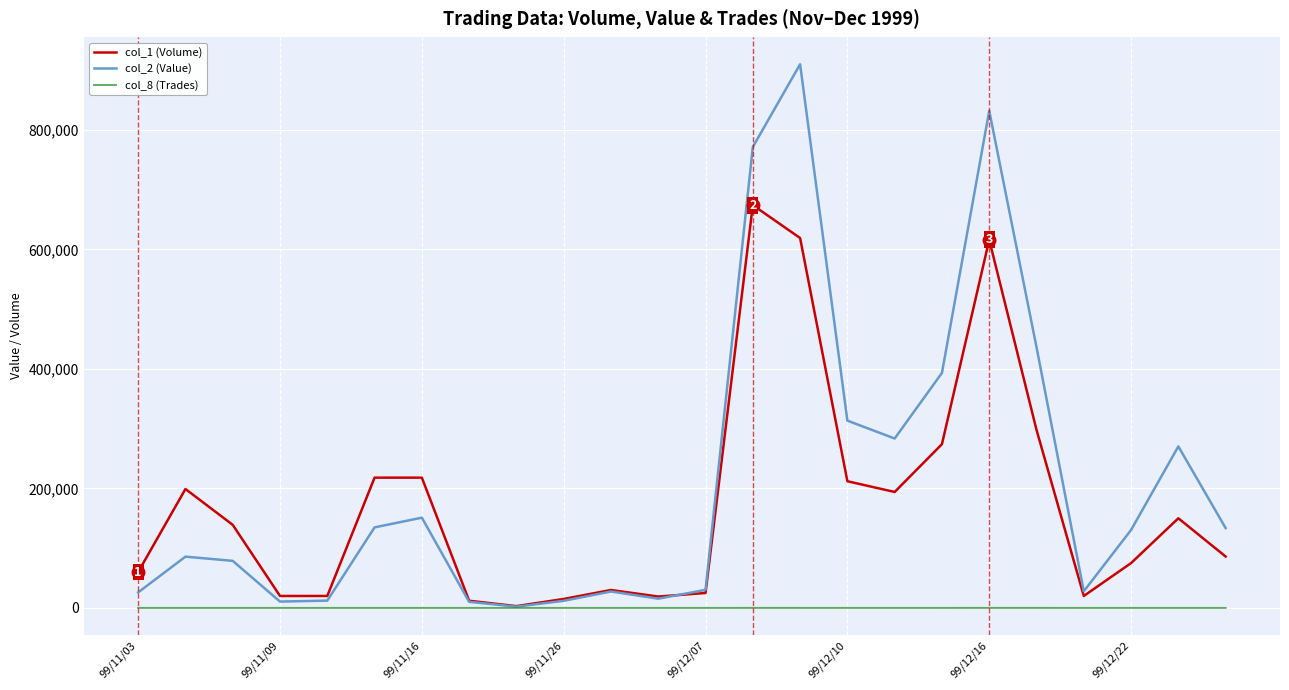

Which series has the largest range (max minus min)?

col_2 (Value)